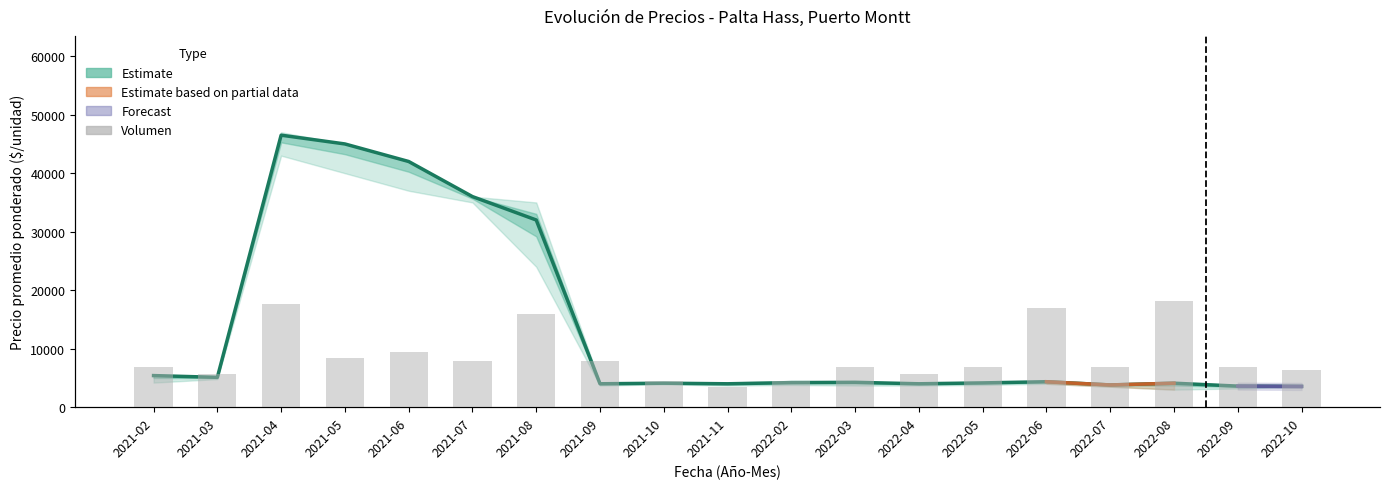

How many data points does each series have?

19